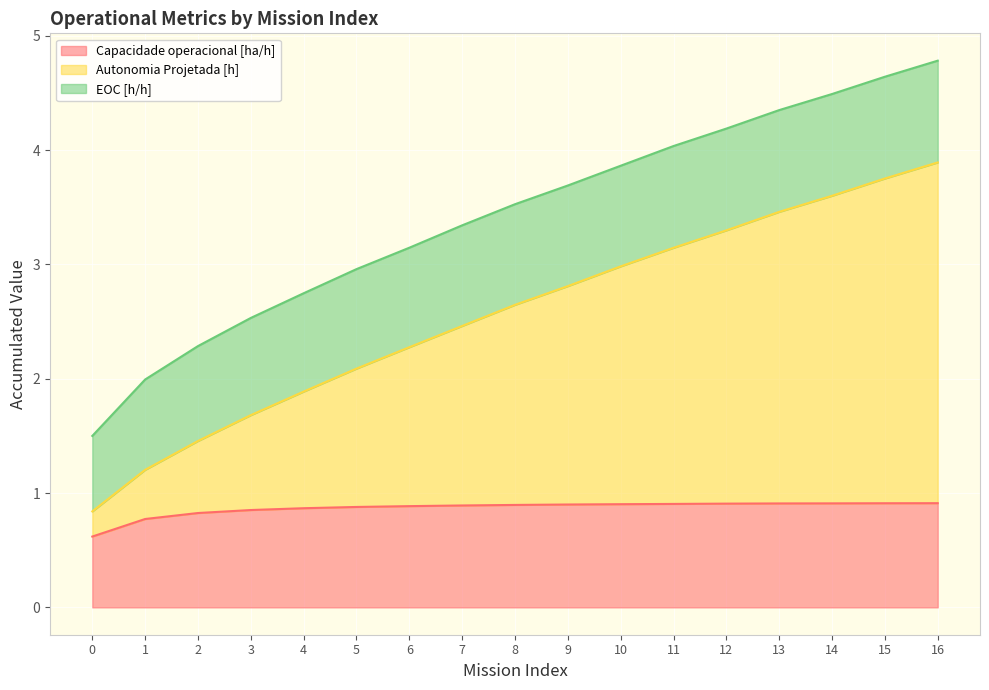

Between 13 and 1, which is larger?

13